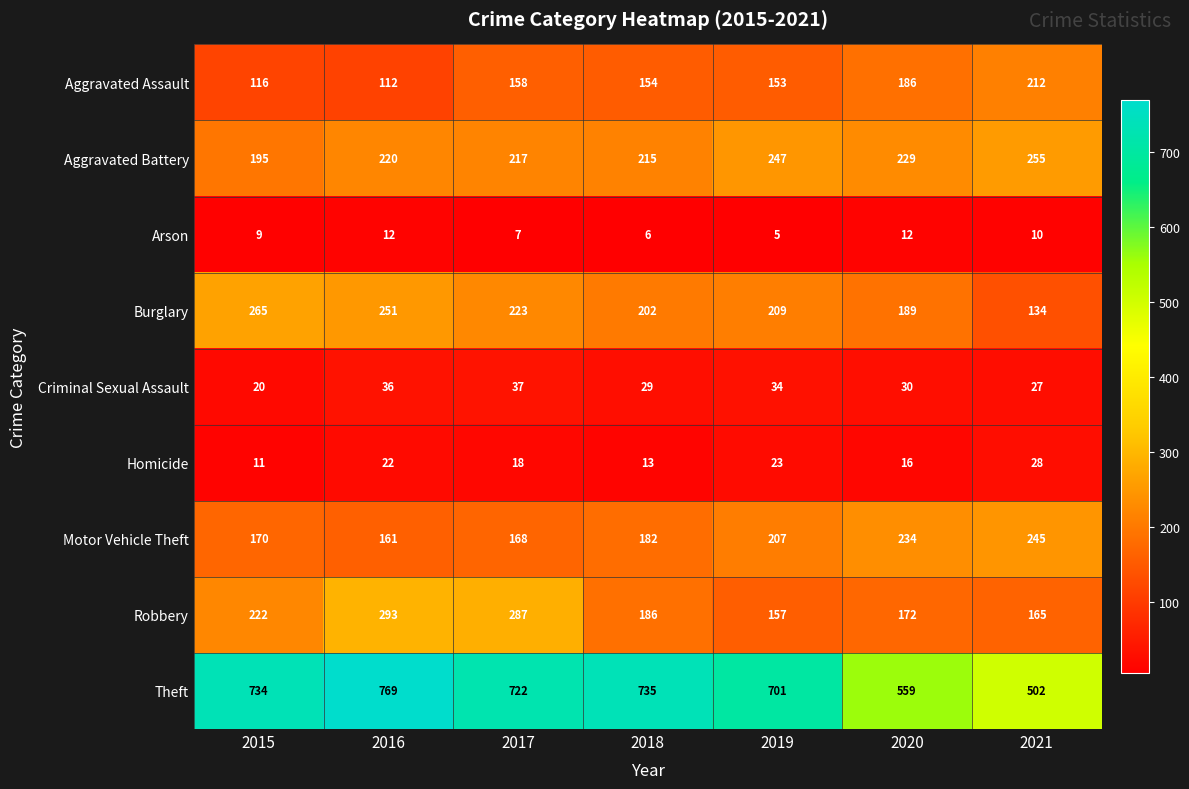

At which label is Theft closest to 635?

2019